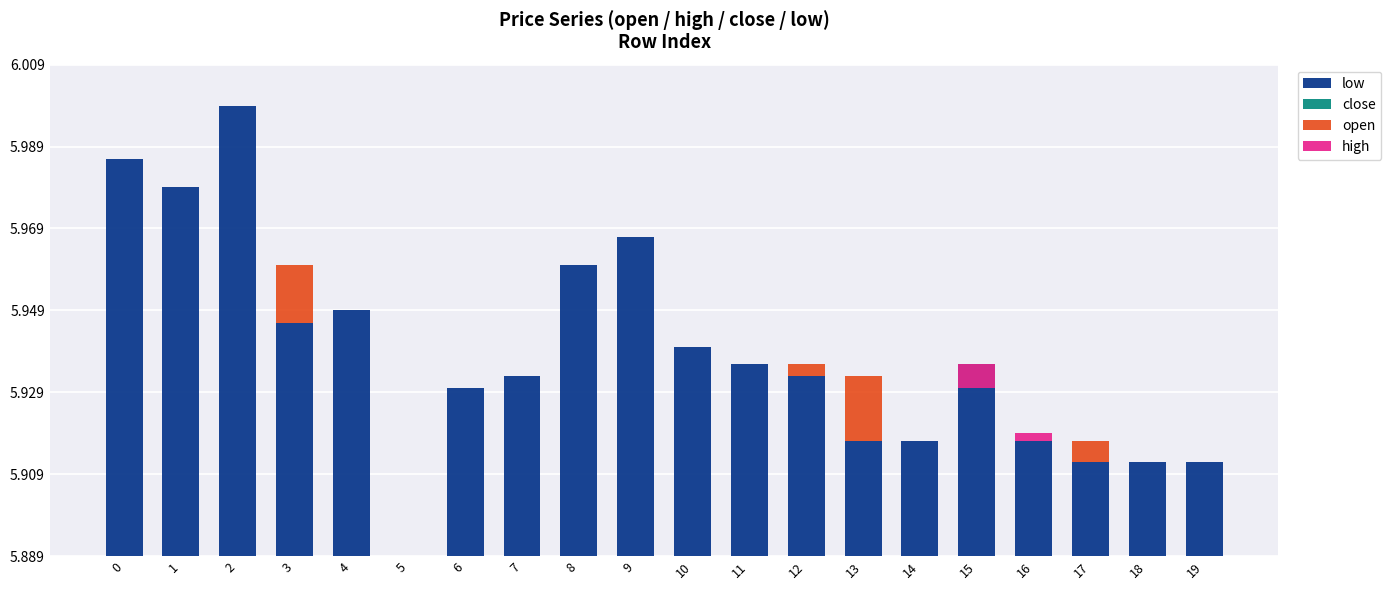

True or false: open has a value of 0.0 at 18.

True